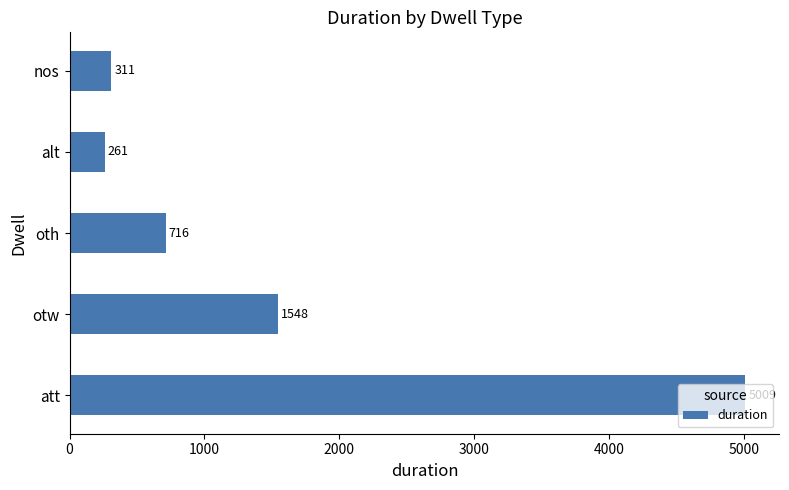

True or false: the data shows 5009 at att.

True